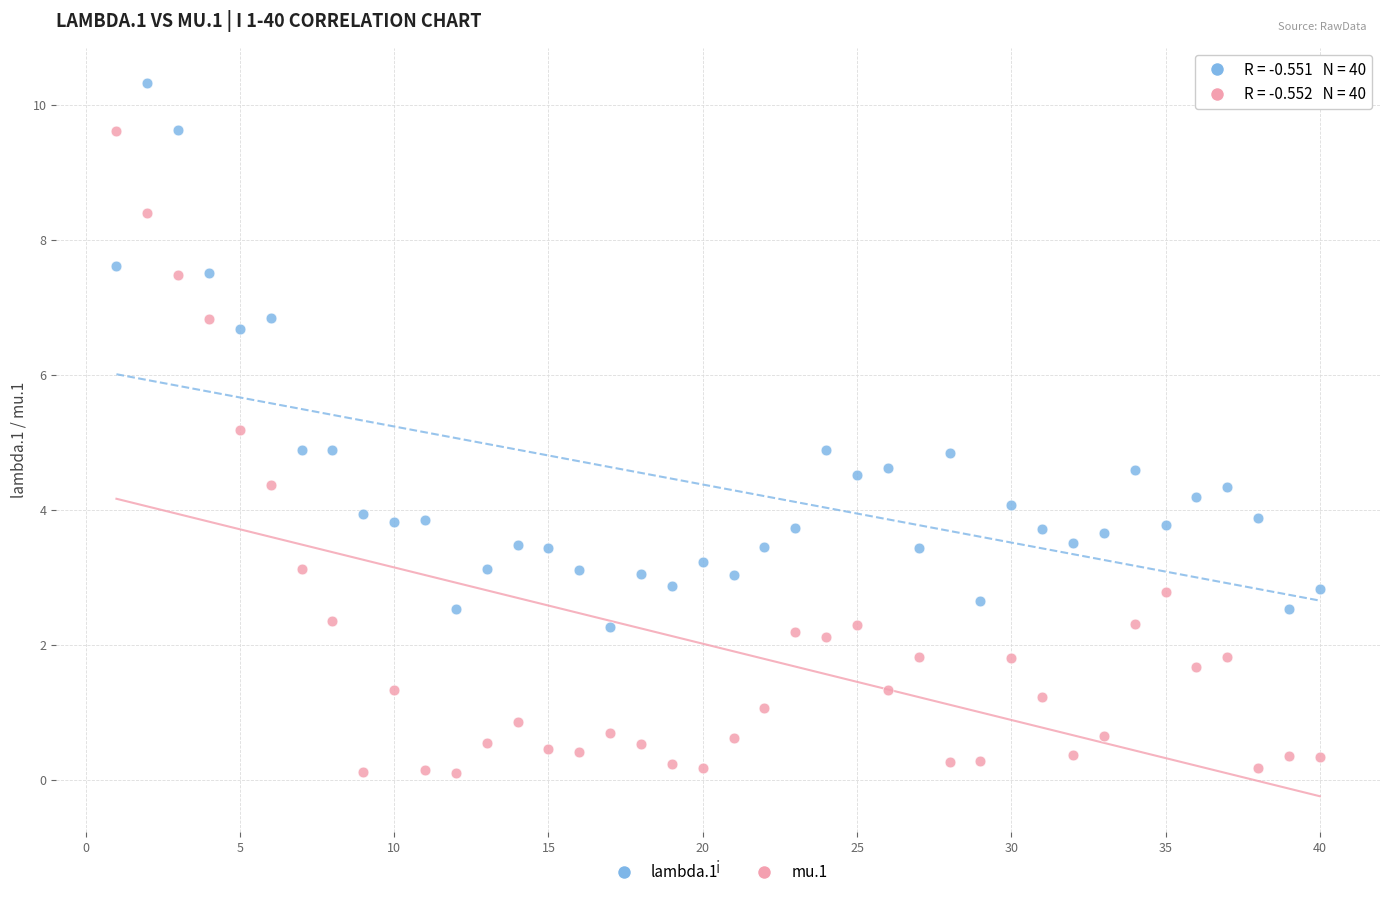

What are all the series names shown in the legend?

lambda.1, mu.1